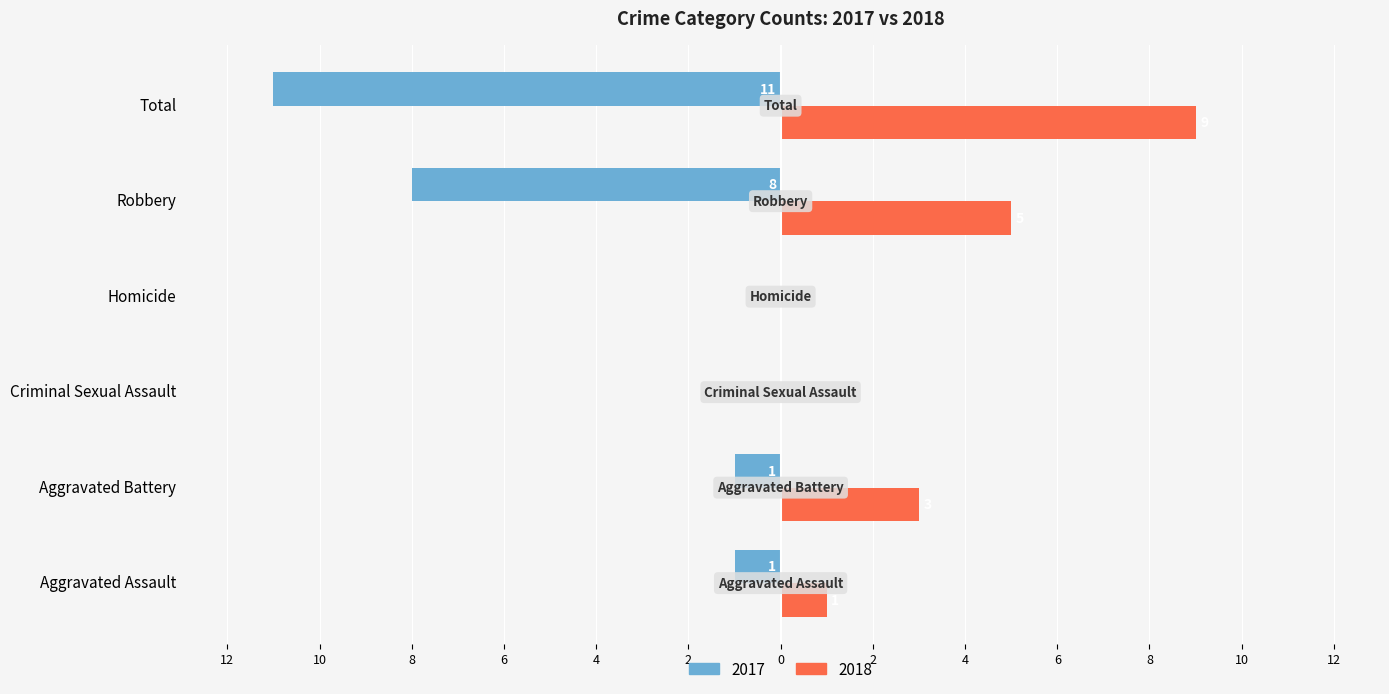

What are all the series names shown in the legend?

2017, 2018